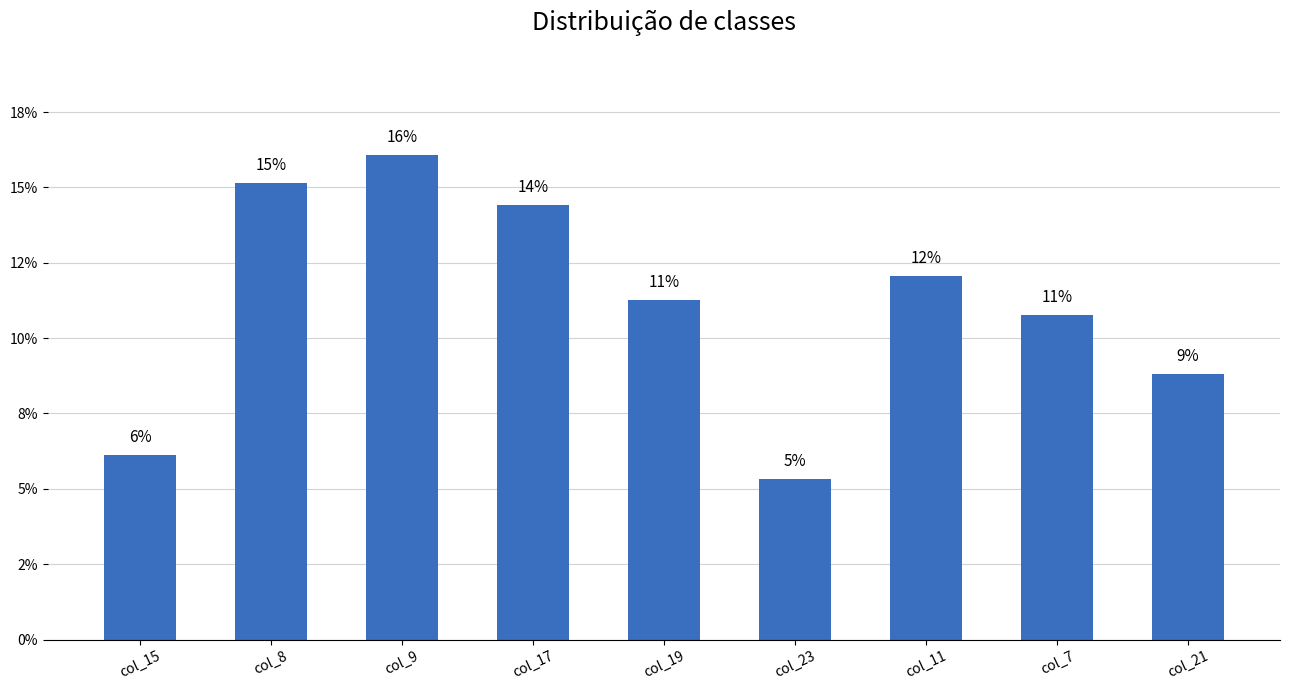

Is it true that the value at col_8 is 19.7?

False